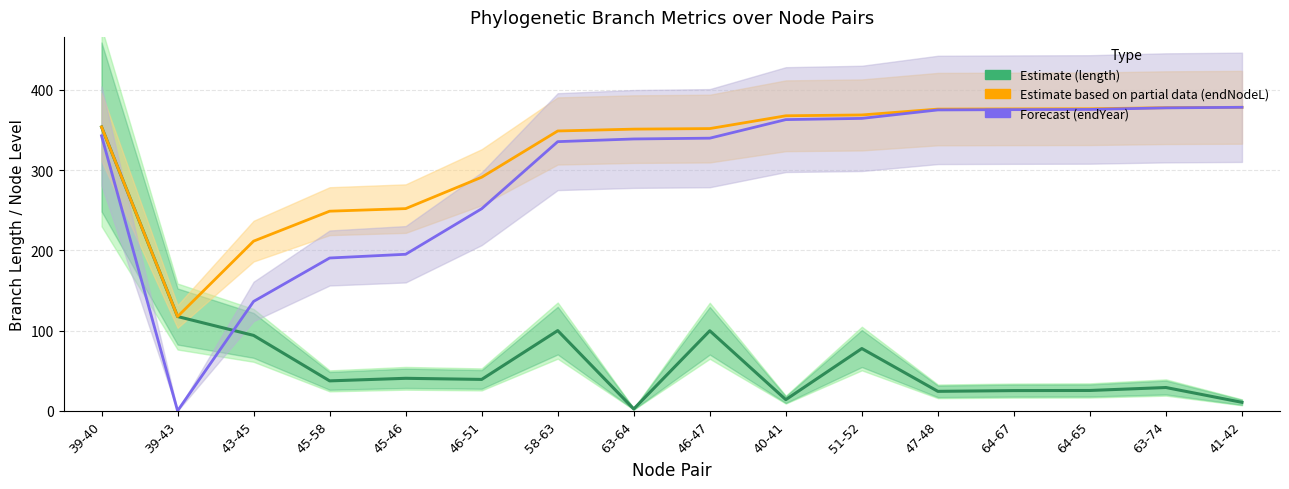

Where do length (Estimate) and endYear (Forecast) first cross each other?

39-43 and 43-45